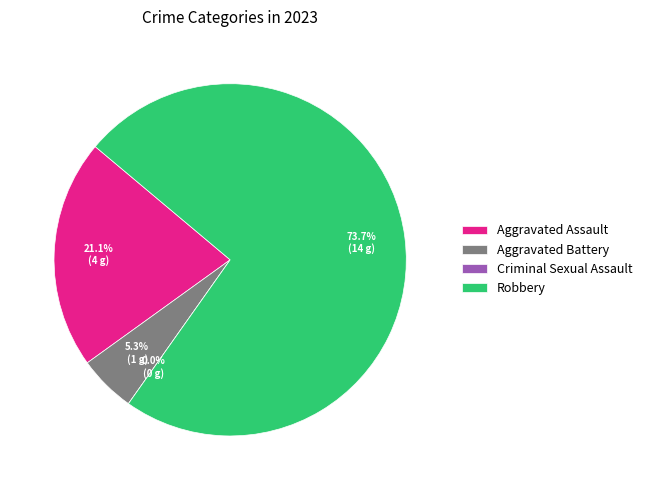

How many segments does this pie chart have?

4